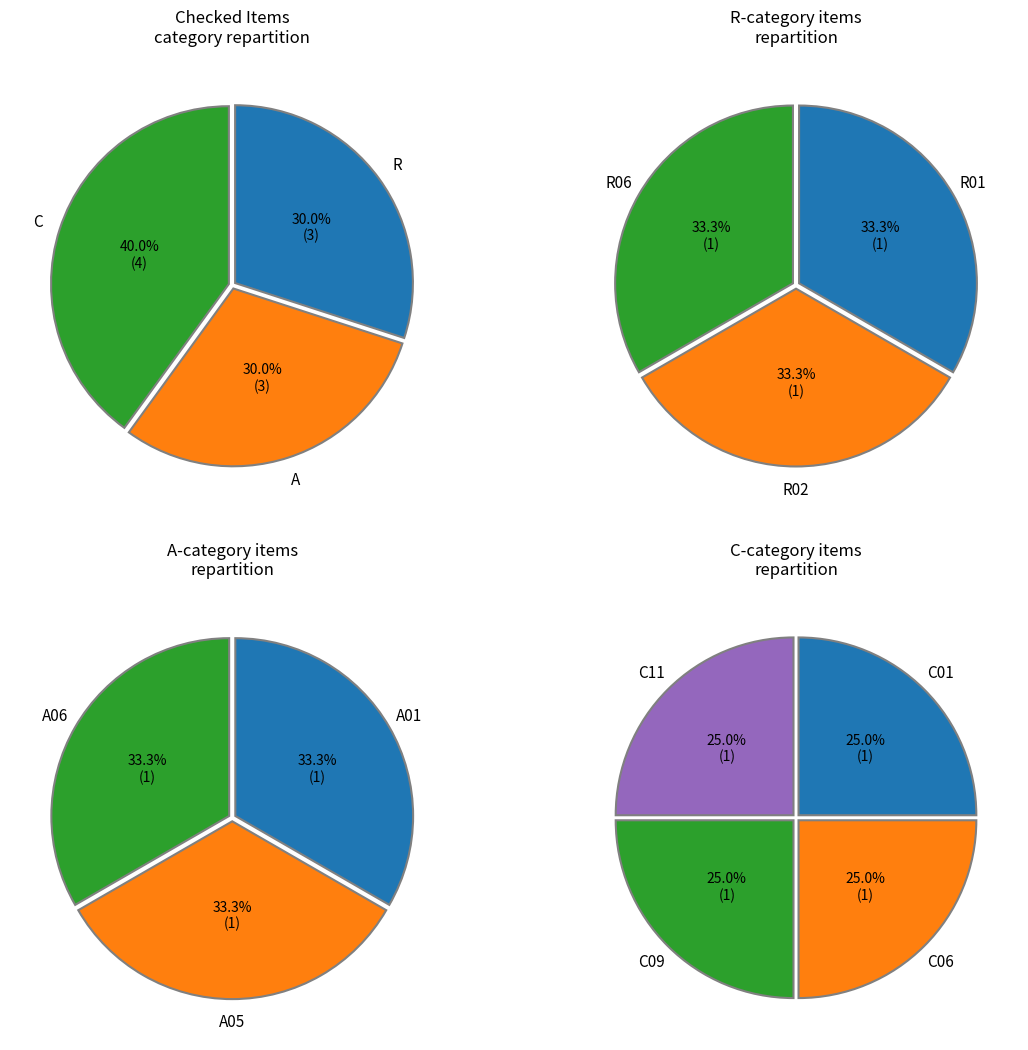

True or false: 0 accounts for 21% of the total.

False